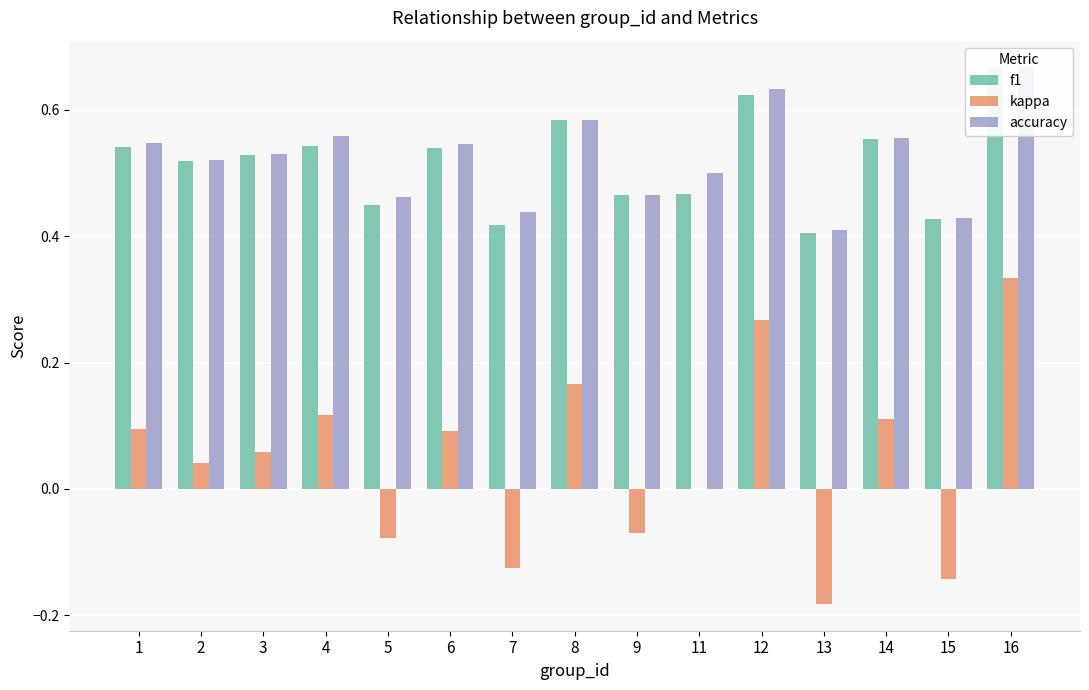

What is the total value across all series at 11?

1.0